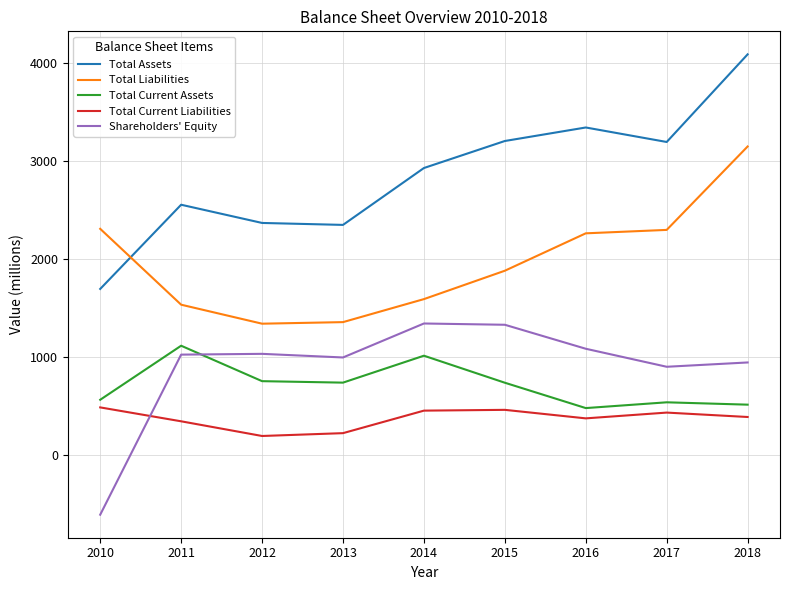

What is the total value across all series at 2013?

5645